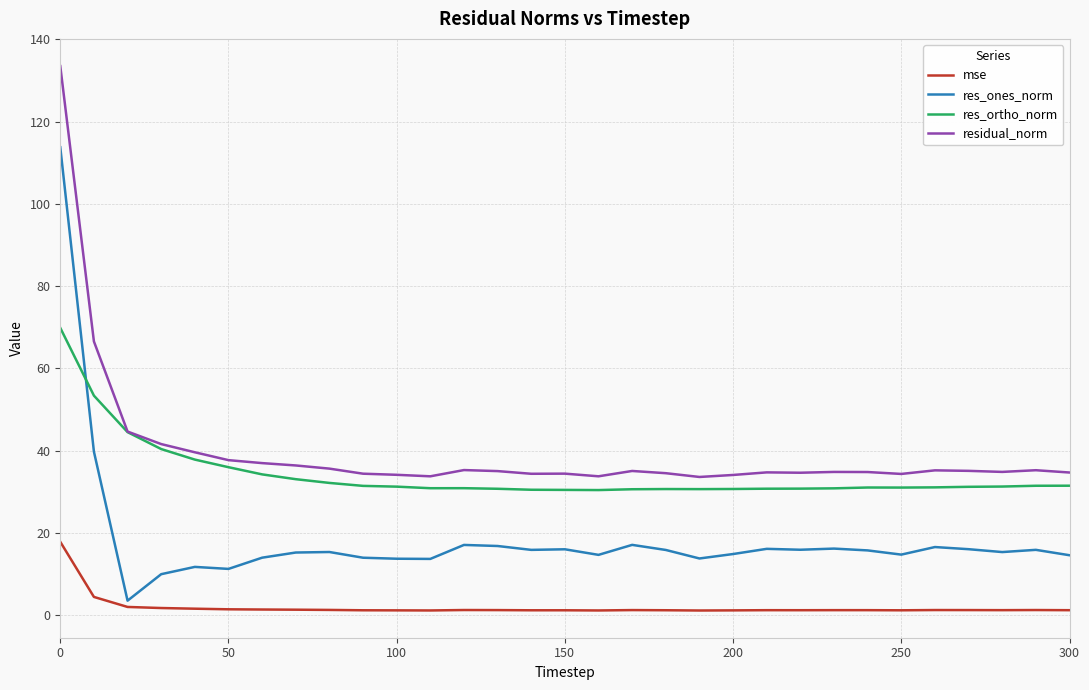

Which series has the largest total across all categories?

residual_norm